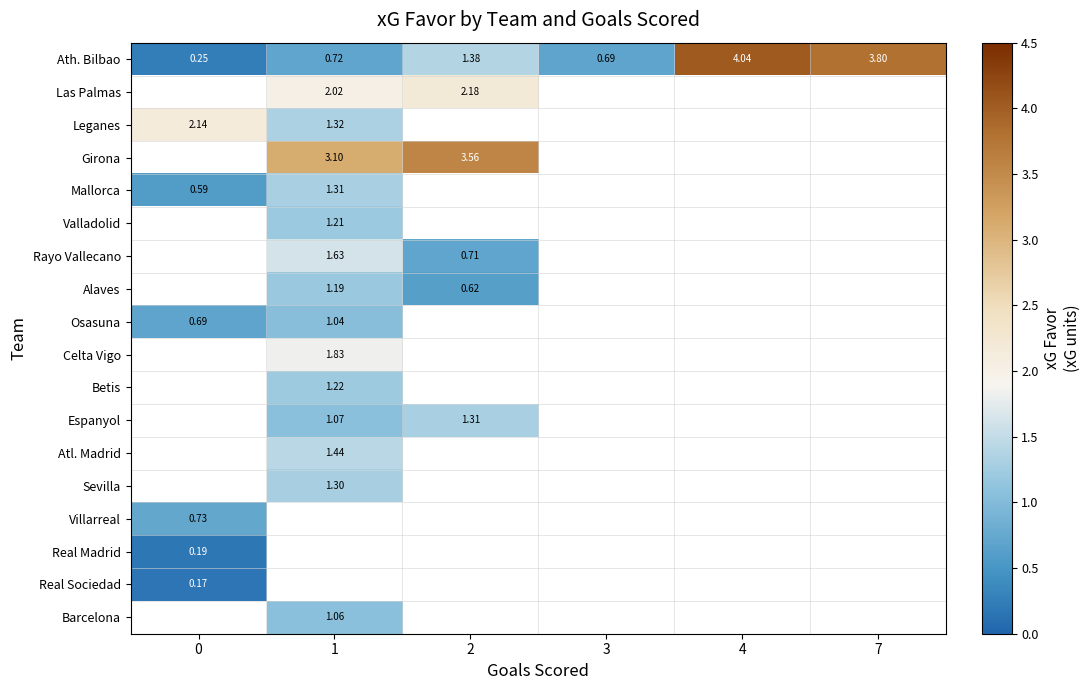

Which series has the widest spread of values?

Ath. Bilbao